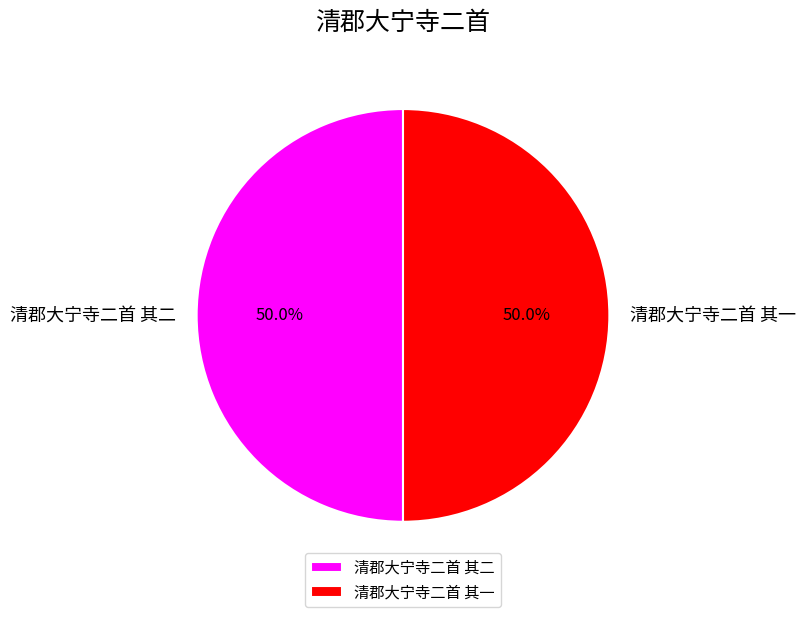

How much of the chart is everything except 清郡大宁寺二首 其二?

50.0%